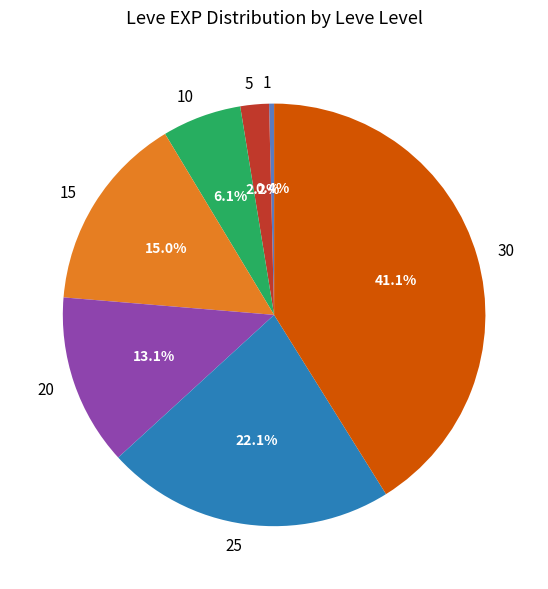

Which has a higher value, 5 or 10?

10